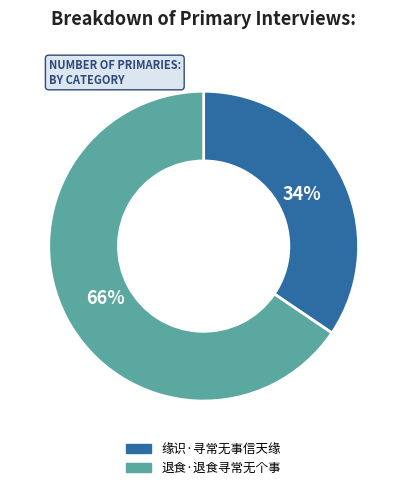

Do 退食·退食寻常无个事 and 缘识·寻常无事信天缘 together represent more than half of the pie?

Yes